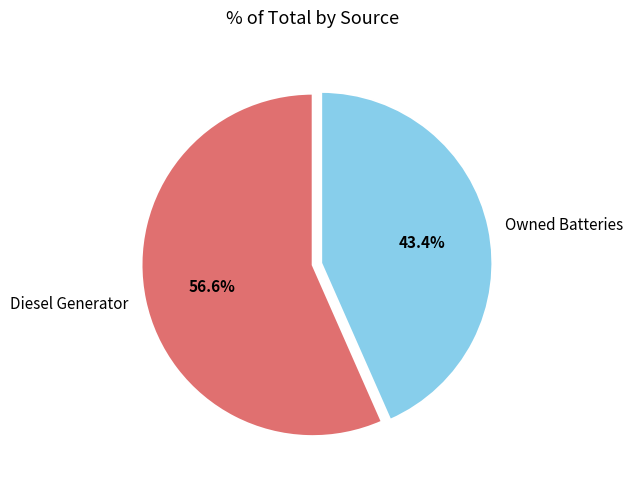

How many slices are in this pie chart?

2